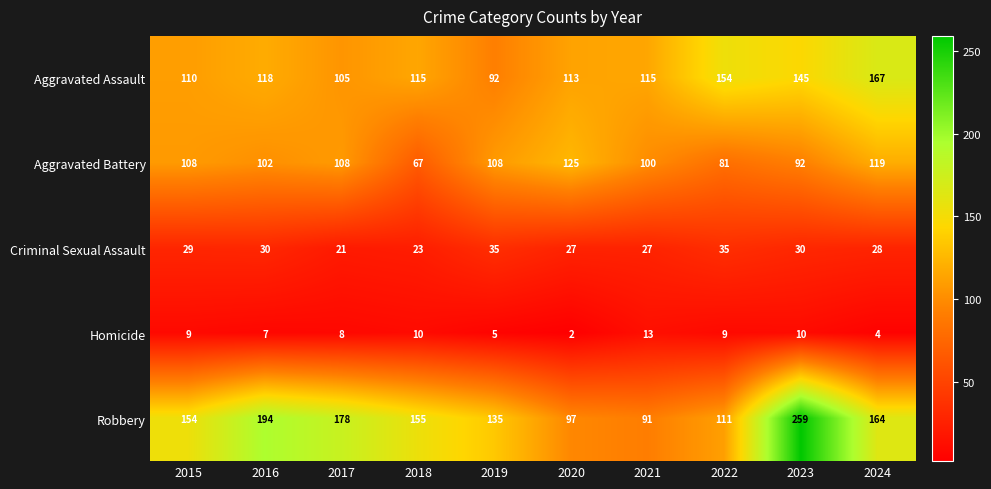

True or false: Robbery has a value of 91 at 2021.

True